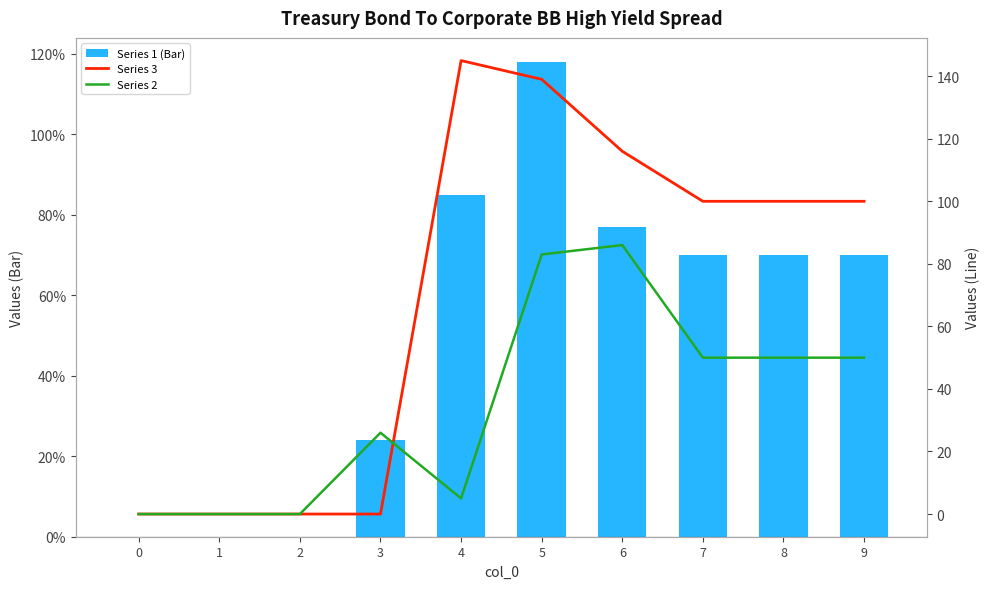

How many values in the Series 1 (Bar) series are below 70?

4